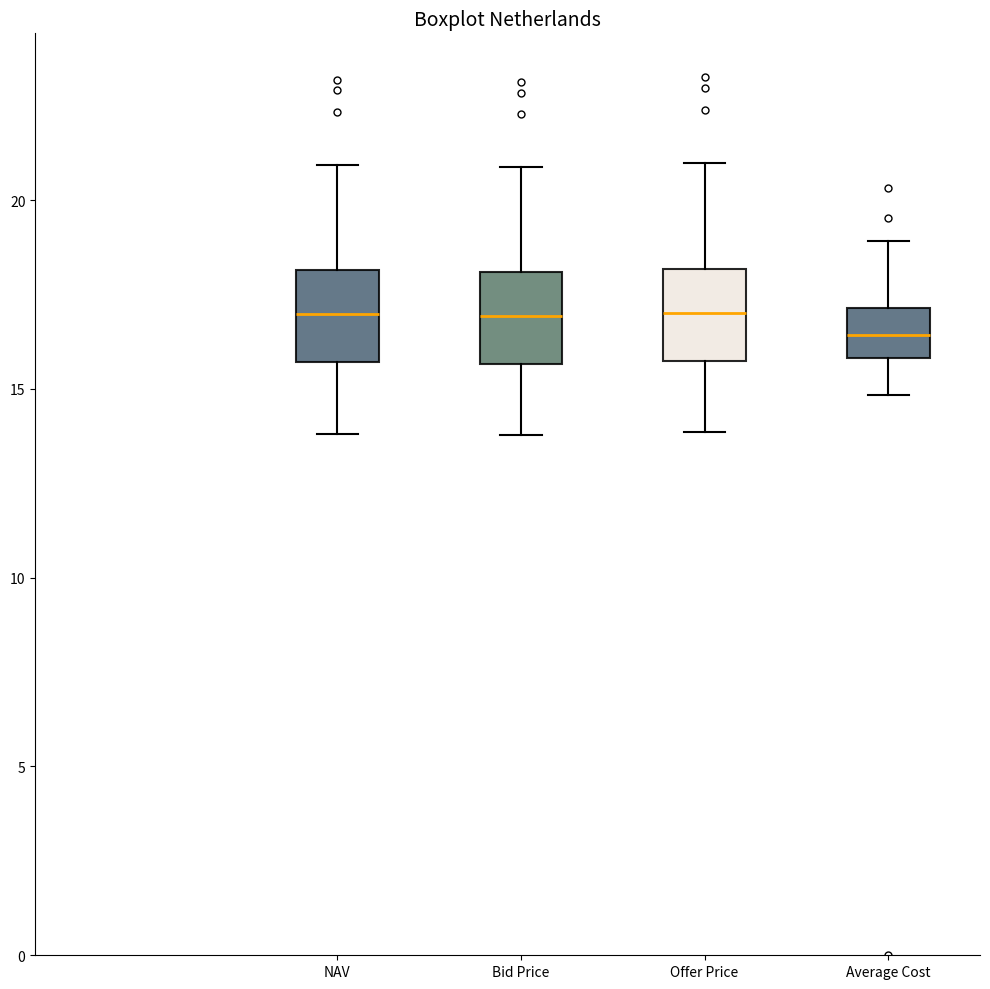

Reading left to right, read every box against the y-axis: the position of its median line, the range the box covers, and the ends of its whiskers. The values are not printed on the chart, so give them approximately, as read against the axis.

NAV: median 17.0, box 15.5 to 18.0, whiskers 14.0 to 21.0
Bid Price: median 17.0, box 15.5 to 18.0, whiskers 14.0 to 21.0
Offer Price: median 17.0, box 15.5 to 18.0, whiskers 14.0 to 21.0
Average Cost: median 16.5, box 16.0 to 17.0, whiskers 15.0 to 19.0